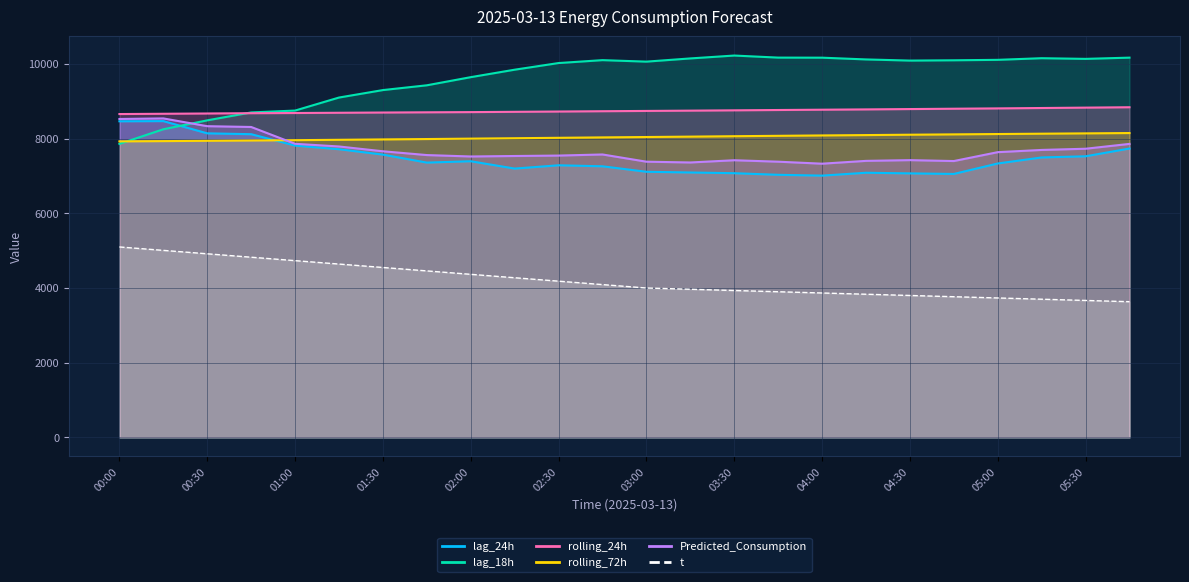

True or false: lag_18h has more than 0 interior local peaks.

True